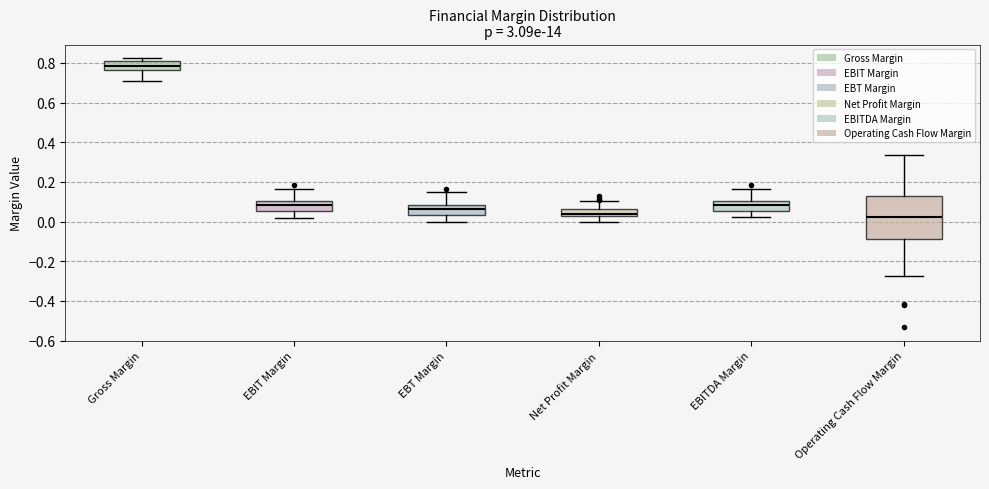

Which box is the tallest, from its lower edge to its upper edge?

Operating Cash Flow Margin